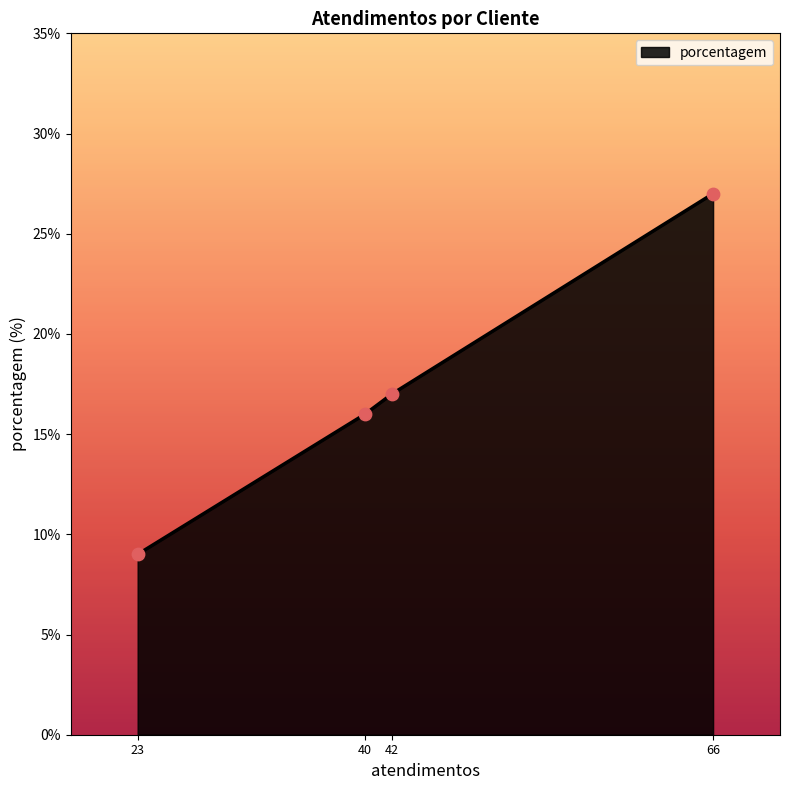

What is the ratio of the value at 66 to the value at 40?

1.7